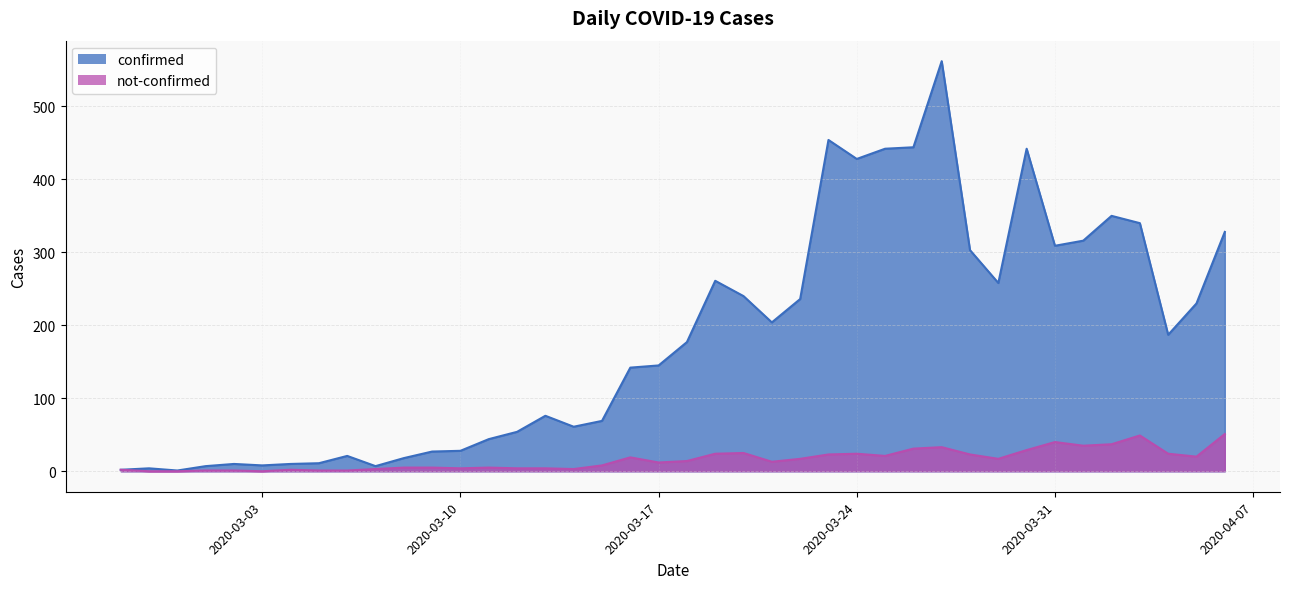

Reading right to left, extract all data points from this chart.

confirmed: 2020-04-06=328	2020-04-05=230	2020-04-04=187	2020-04-03=340	2020-04-02=350	2020-04-01=316	2020-03-31=309	2020-03-30=442	2020-03-29=258	2020-03-28=303	2020-03-27=562	2020-03-26=444	2020-03-25=442	2020-03-24=428	2020-03-23=454	2020-03-22=236	2020-03-21=204	2020-03-20=240	2020-03-19=261	2020-03-18=177	2020-03-17=145	2020-03-16=142	2020-03-15=69	2020-03-14=61	2020-03-13=76	2020-03-12=54	2020-03-11=44	2020-03-10=28	2020-03-09=27	2020-03-08=18	2020-03-07=7	2020-03-06=21	2020-03-05=11	2020-03-04=10	2020-03-03=8	2020-03-02=10	2020-03-01=7	2020-02-29=1	2020-02-28=4	2020-02-27=2
not-confirmed: 2020-04-06=51	2020-04-05=20	2020-04-04=24	2020-04-03=49	2020-04-02=37	2020-04-01=35	2020-03-31=40	2020-03-30=29	2020-03-29=17	2020-03-28=23	2020-03-27=33	2020-03-26=31	2020-03-25=21	2020-03-24=24	2020-03-23=23	2020-03-22=17	2020-03-21=13	2020-03-20=25	2020-03-19=24	2020-03-18=14	2020-03-17=12	2020-03-16=19	2020-03-15=8	2020-03-14=3	2020-03-13=4	2020-03-12=4	2020-03-11=5	2020-03-10=4	2020-03-09=5	2020-03-08=5	2020-03-07=3	2020-03-06=1	2020-03-05=1	2020-03-04=2	2020-03-03=0	2020-03-02=1	2020-03-01=1	2020-02-29=0	2020-02-28=0	2020-02-27=2